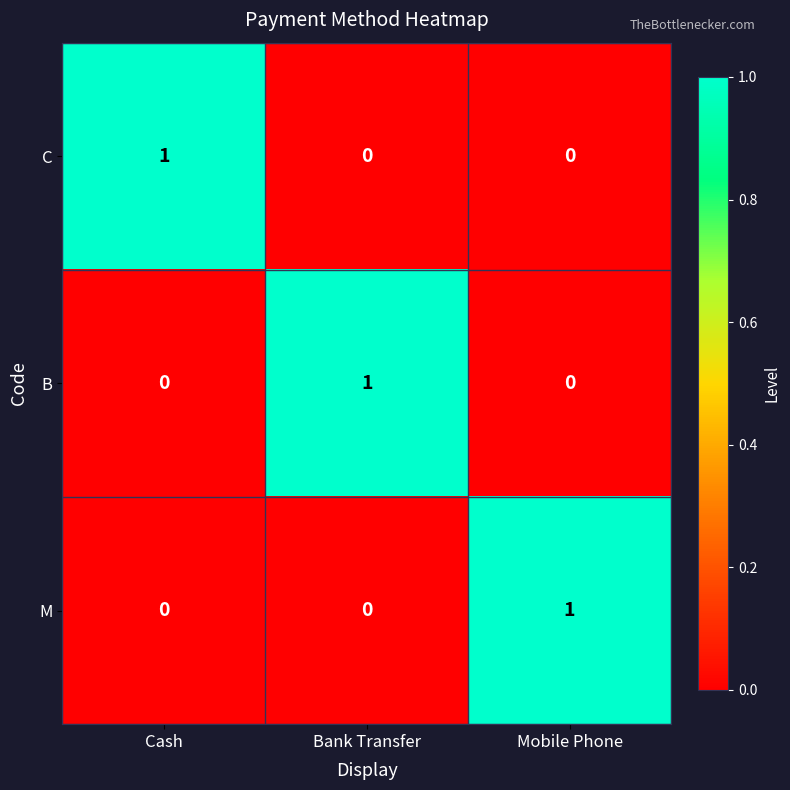

Is it true that C equals 1 at Cash?

True